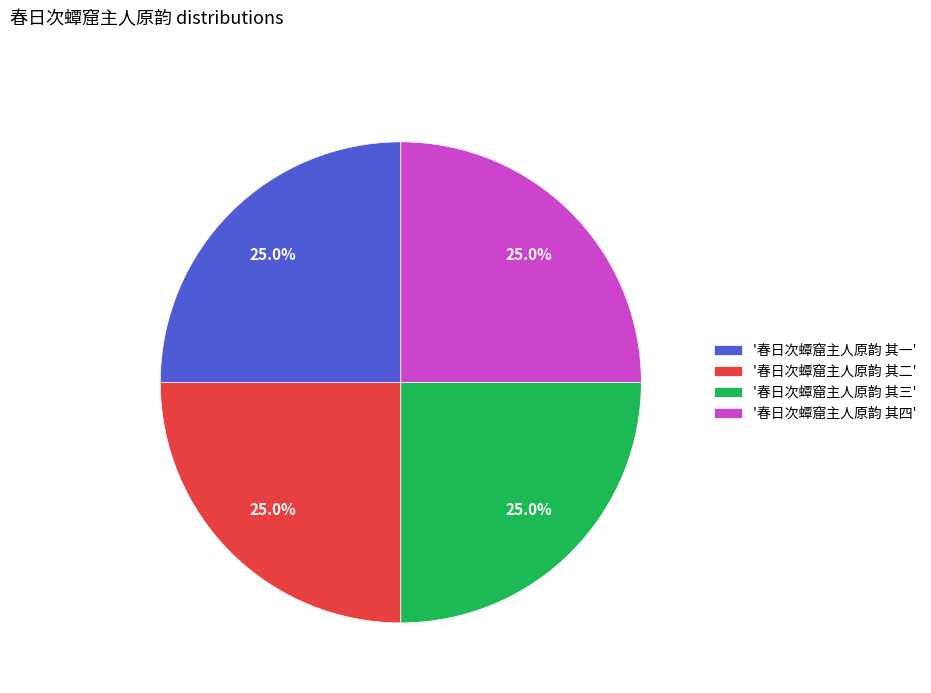

What portion of the pie excludes '春日次蟫窟主人原韵 其三'?

75.0%